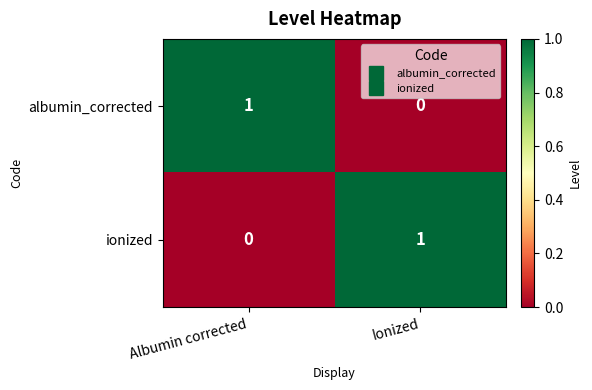

Reading left to right, extract all data points from this chart.

albumin_corrected: Albumin corrected=1	Ionized=0
ionized: Albumin corrected=0	Ionized=1